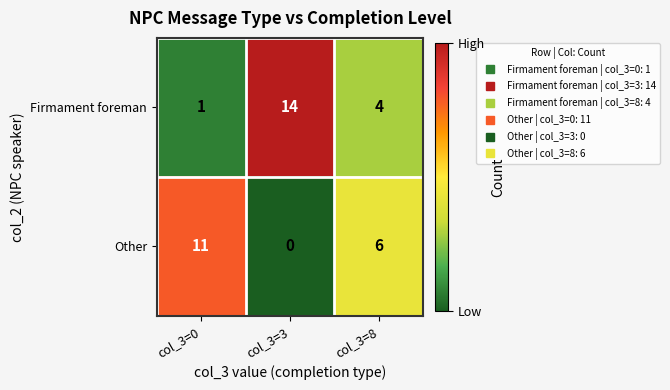

What is the maximum value shown in the chart?

14